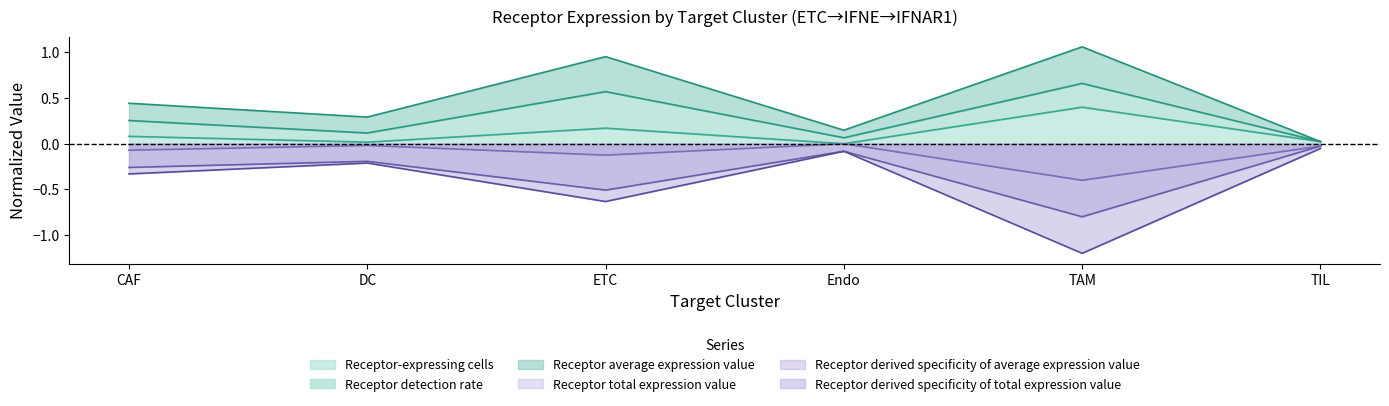

True or false: Receptor derived specificity of total expression value and Receptor-expressing cells intersect in this chart.

False